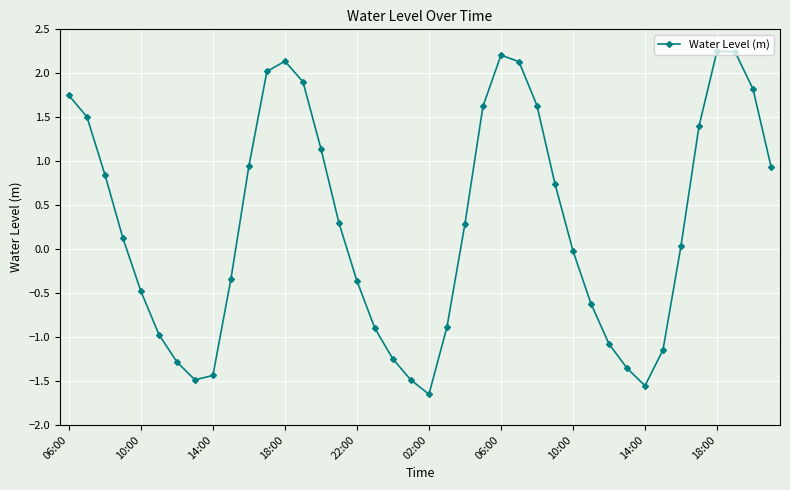

How many interior local valleys (lower than both neighbors) does the data have?

3